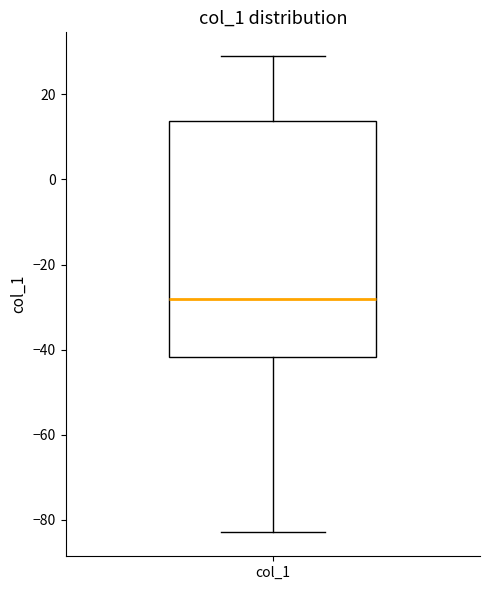

Where does the median line of the box for col_1 sit on the y-axis? The values are not printed on the chart, so give them approximately, as read against the axis.

-28